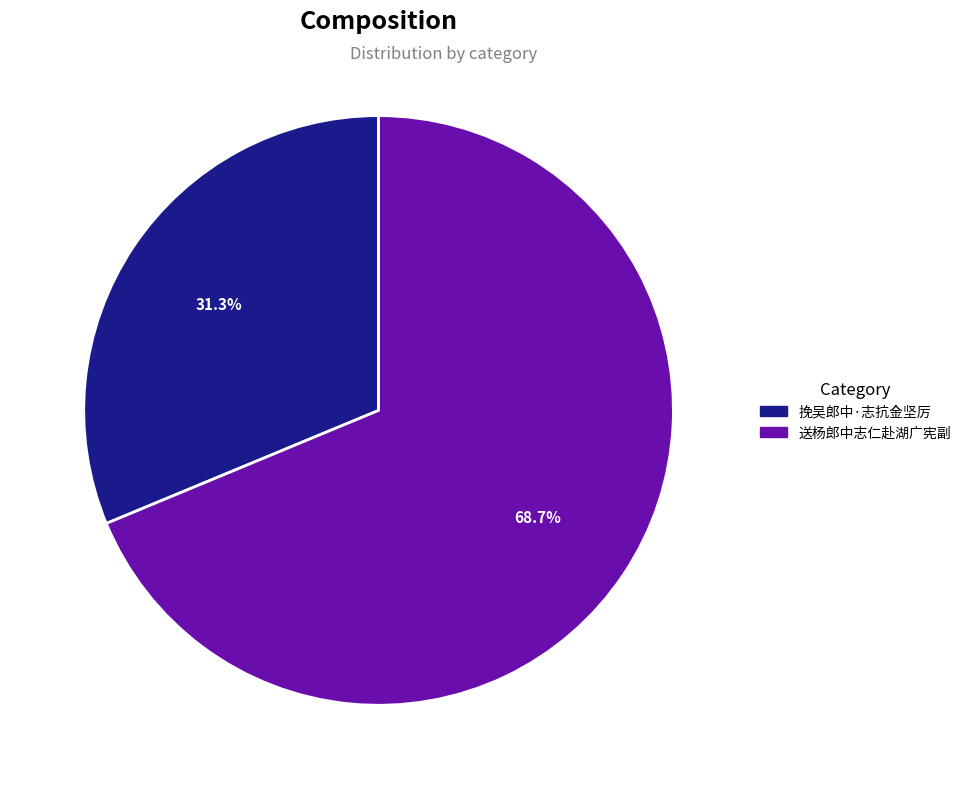

Rank the categories by value from highest to lowest.

送杨郎中志仁赴湖广宪副, 挽吴郎中·志抗金坚厉